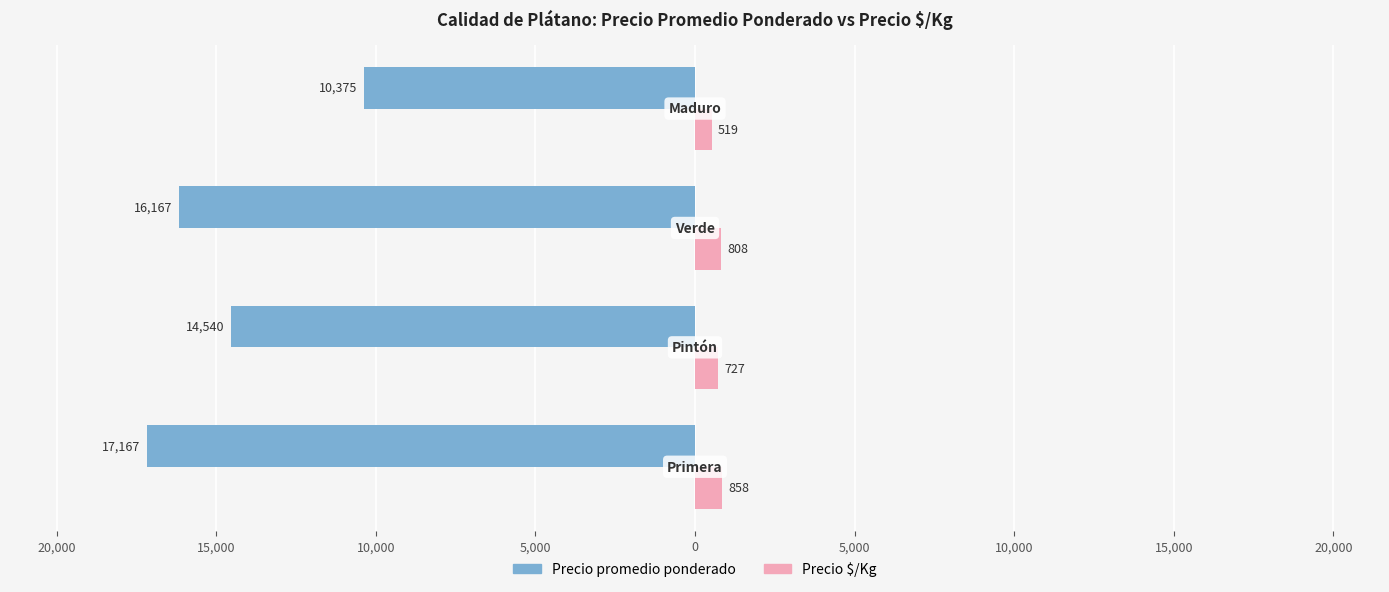

What are all the series names shown in the legend?

Precio promedio ponderado, Precio $/Kg